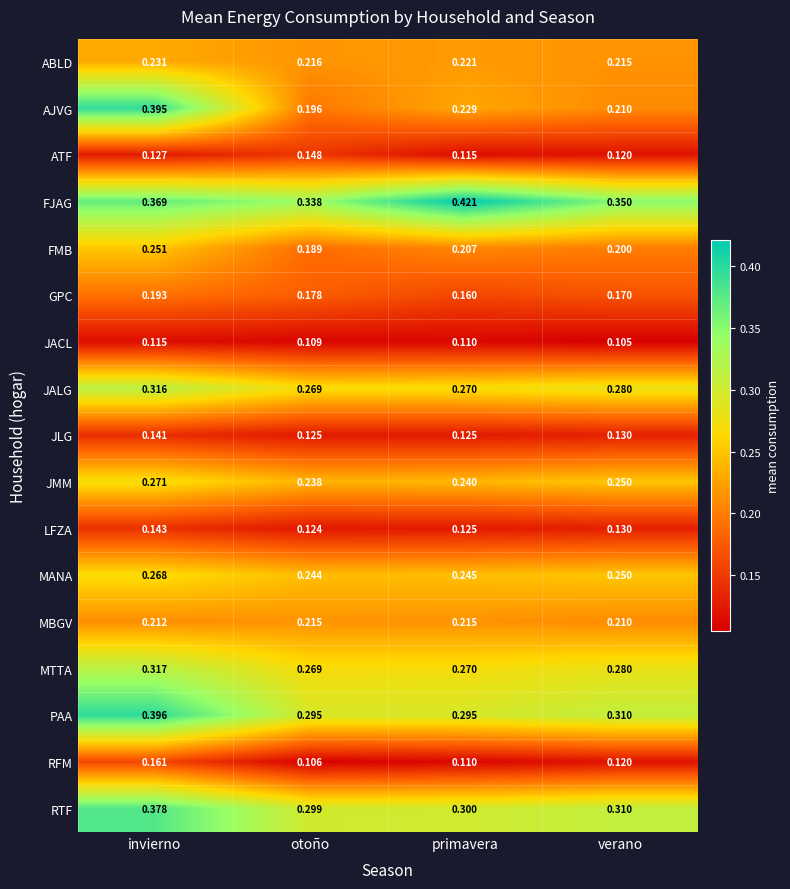

List the labels in order of JACL value, smallest first.

verano, otoño, primavera, invierno